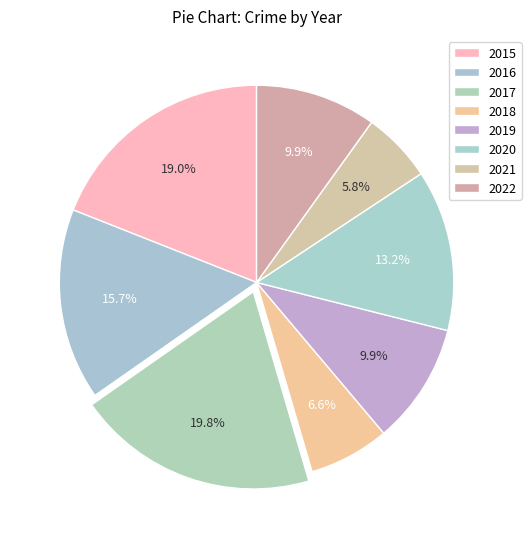

What is the ratio of the value at 2018 to the value at 2022?

0.7